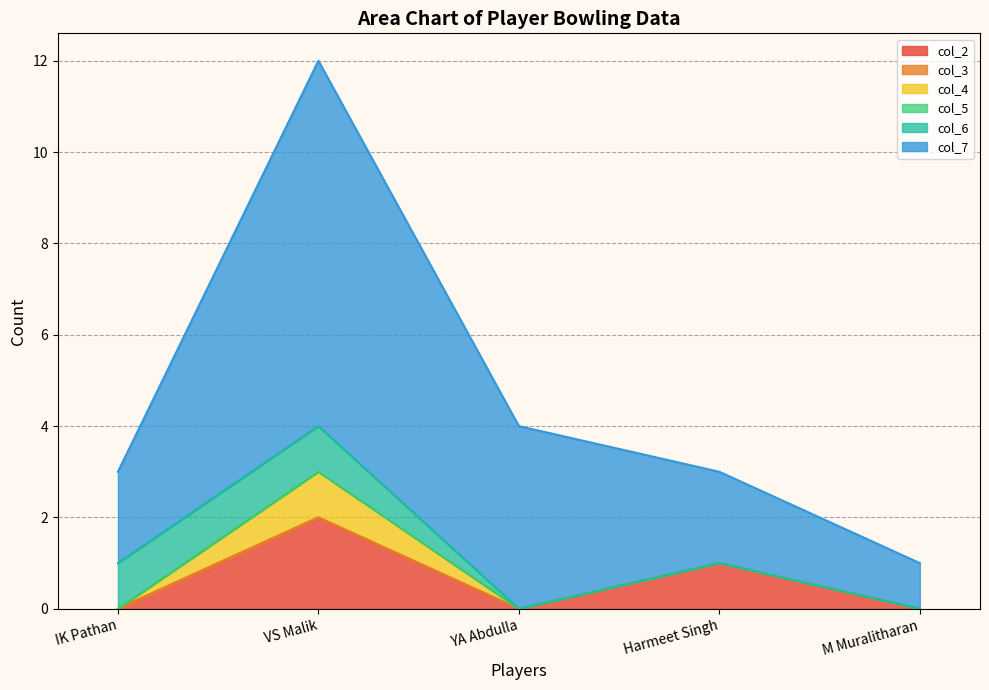

How many data points in col_7 are above 2?

2